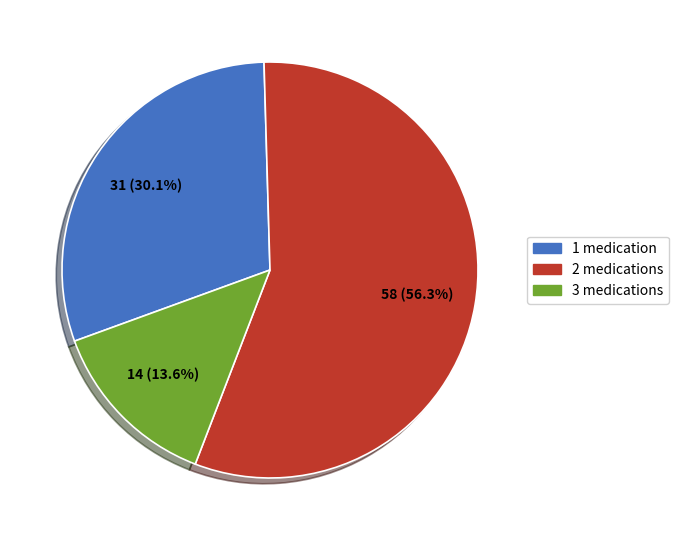

Rank the categories by value from highest to lowest.

2 medications, 1 medication, 3 medications